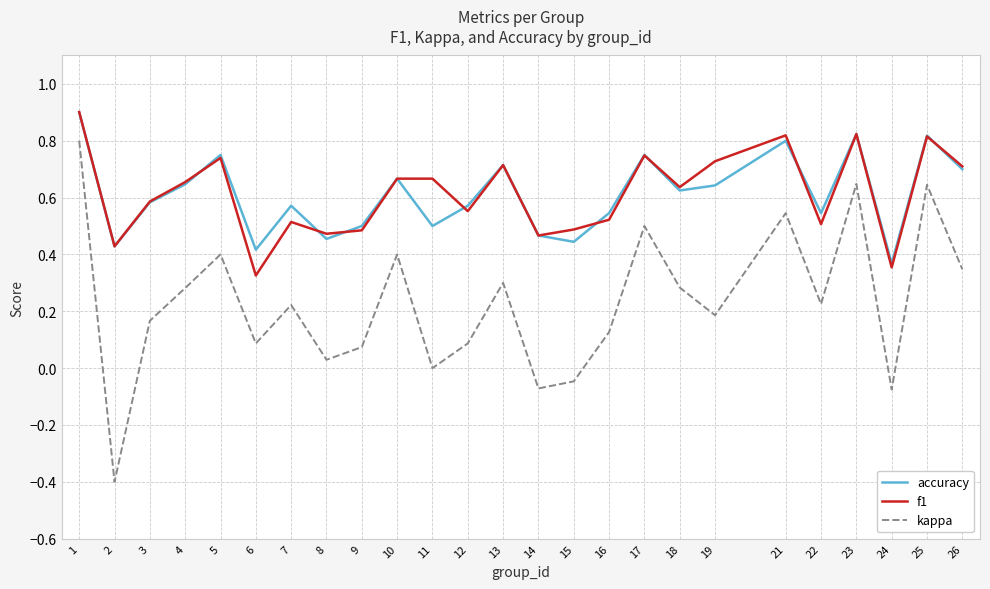

What is the total value across all series at 26?

1.8